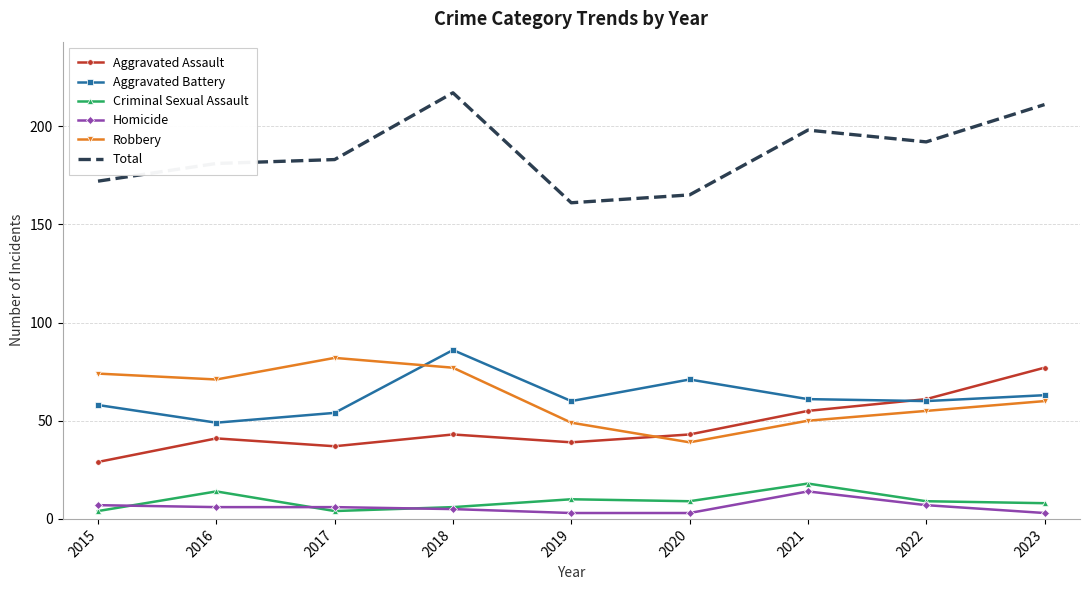

At which label does Aggravated Assault reach its minimum?

2015